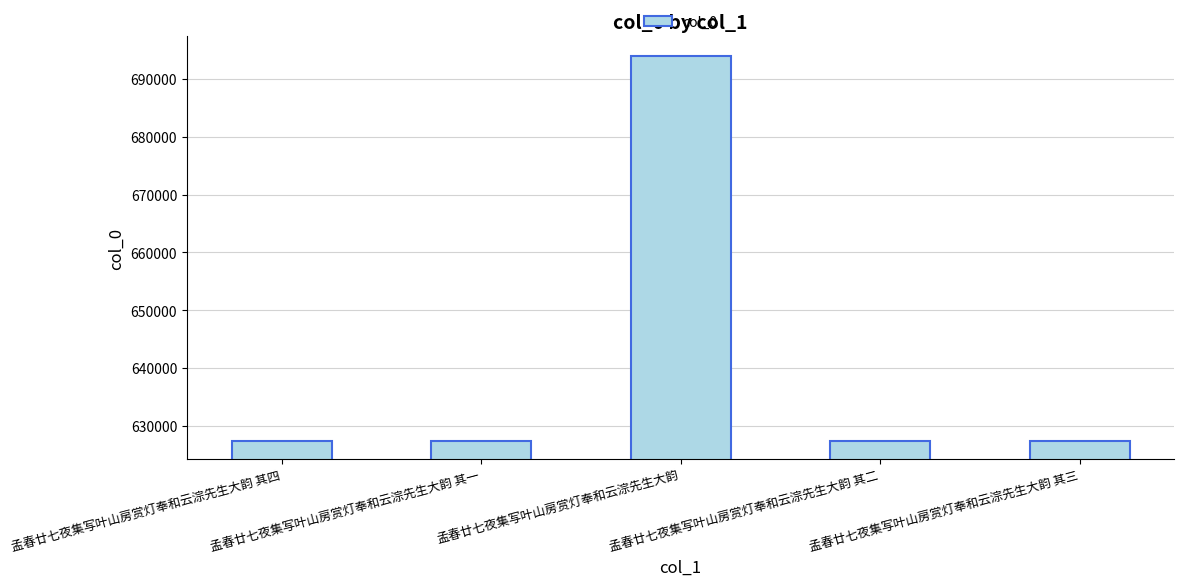

What is the approximate value at 孟春廿七夜集写叶山房赏灯奉和云淙先生大韵 其一?

627349